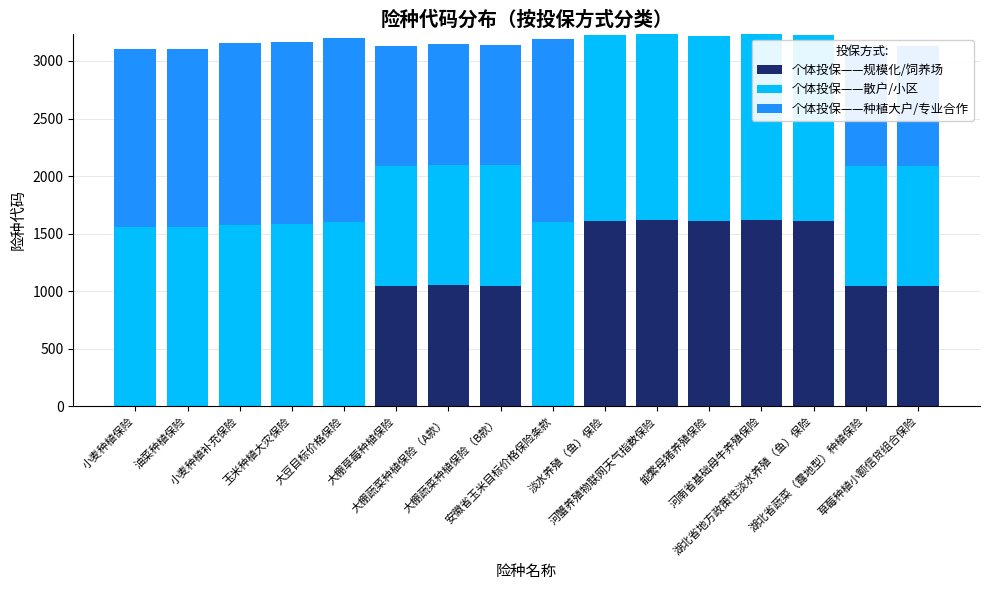

What is the sum of all 个体投保——规模化/饲养场 values?

13299